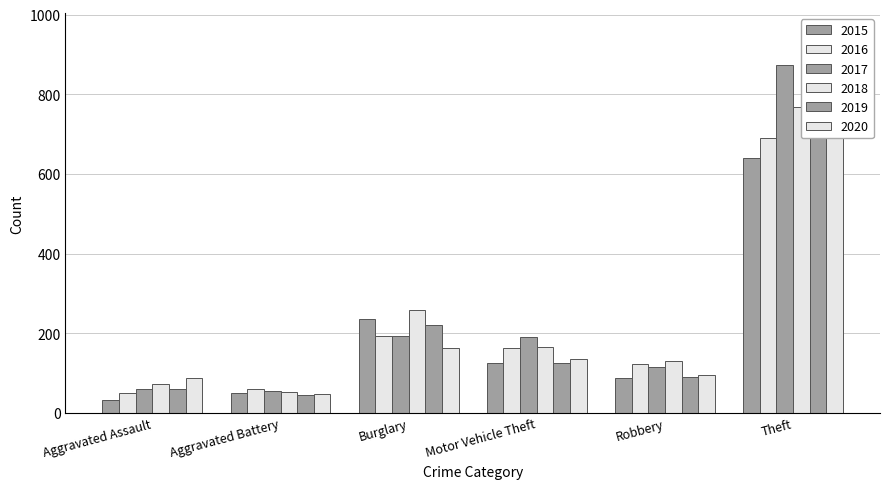

At which category is the sum across all series the highest?

Theft